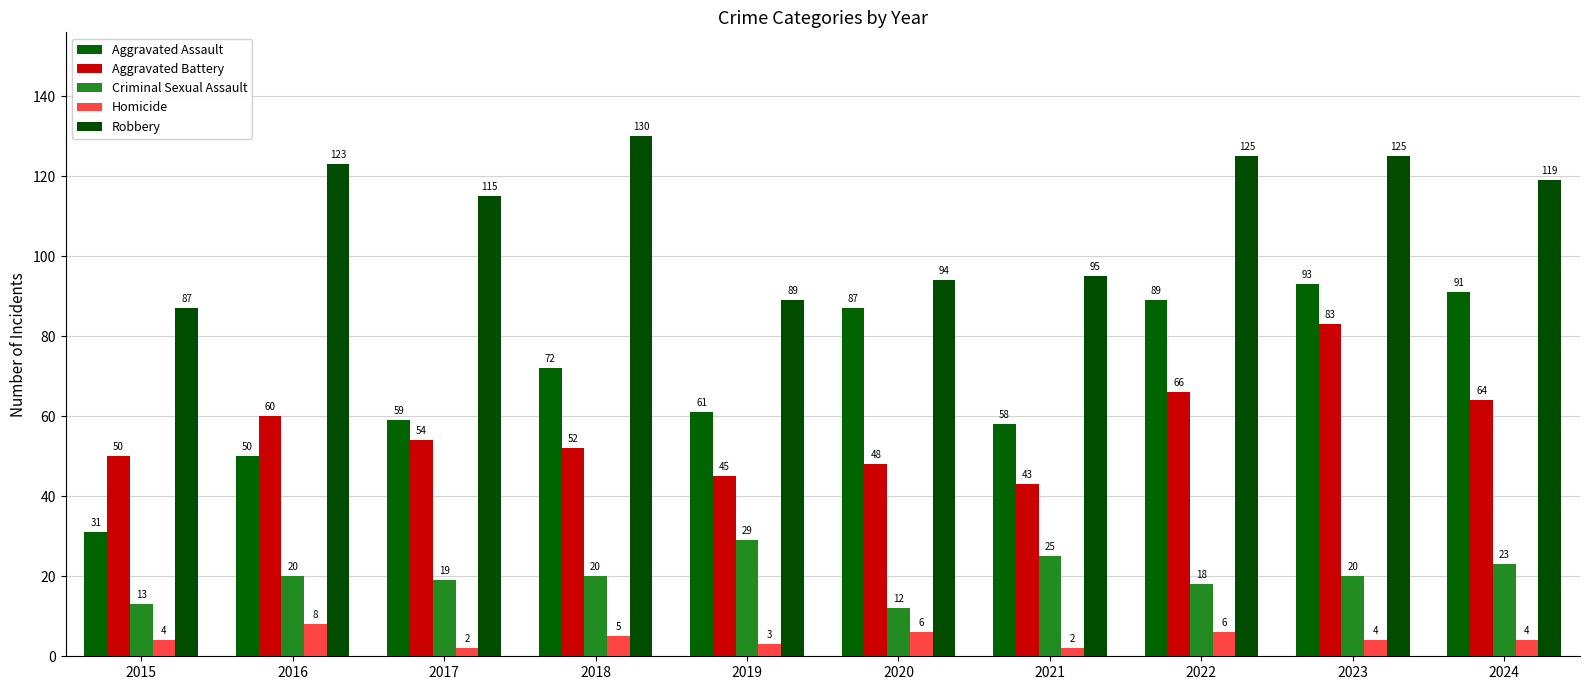

What is the difference between the Aggravated Assault values at 2015 and 2020?

56